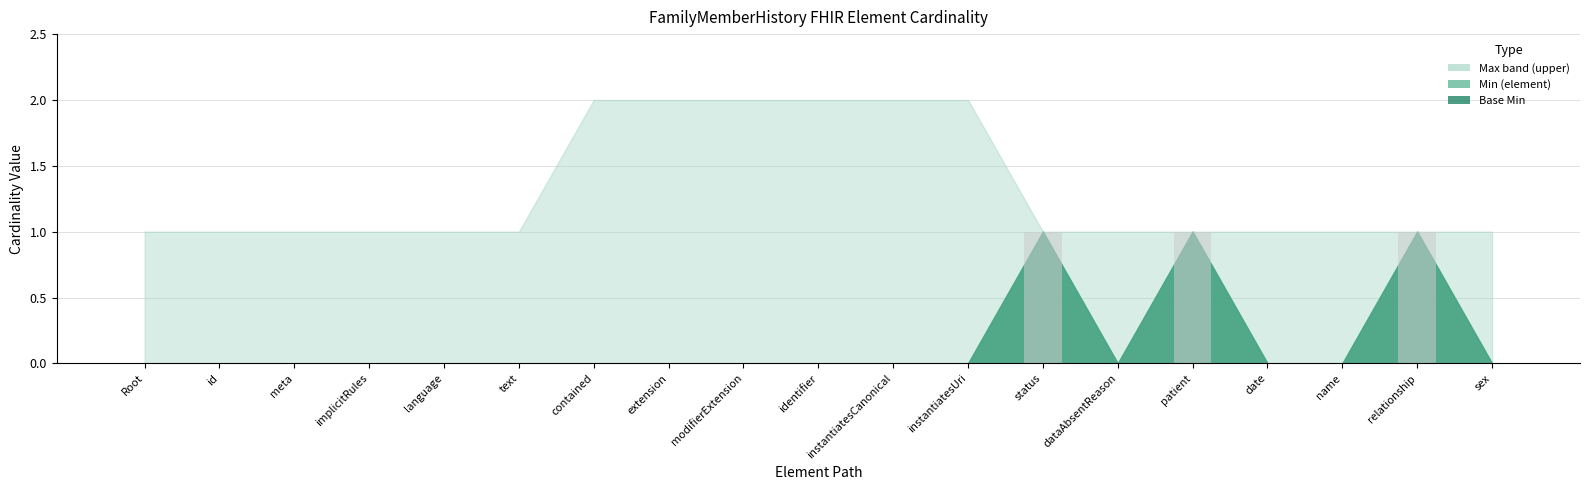

Are the bars grouped side by side (vs. stacked)?

No